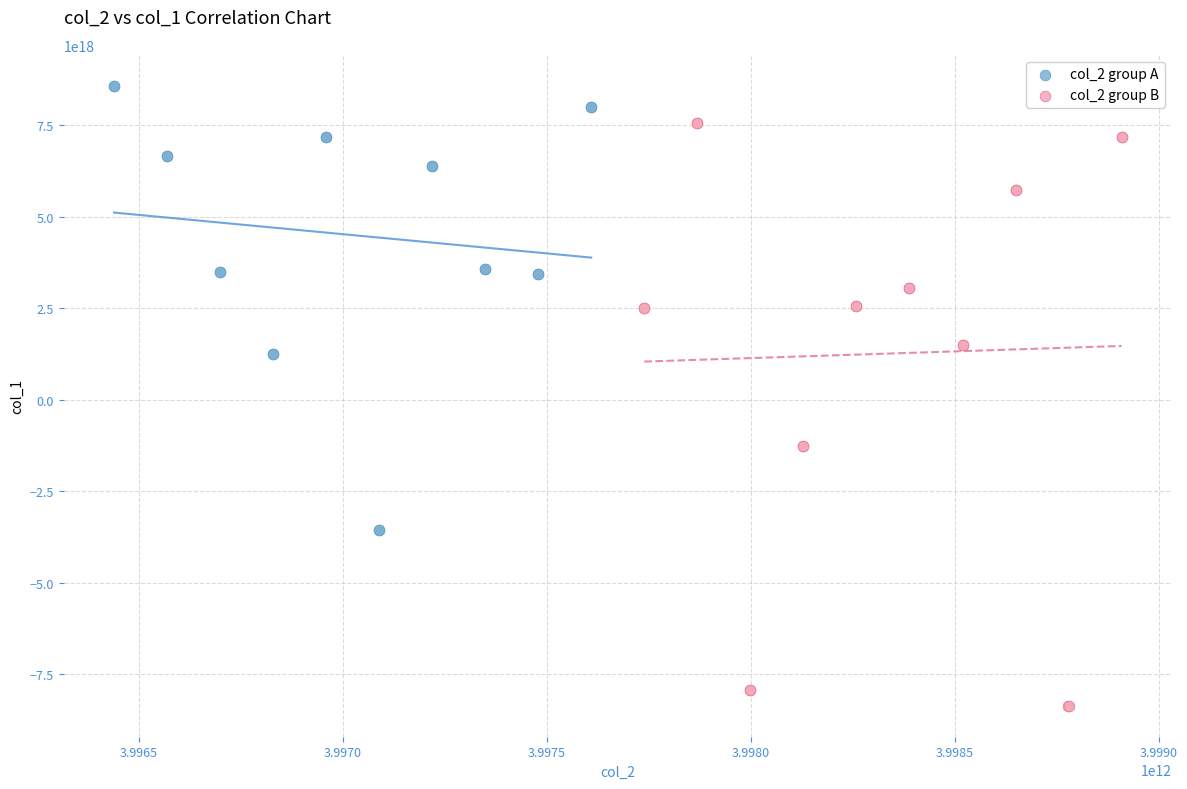

Which series reaches the maximum Y coordinate?

col_2 group A